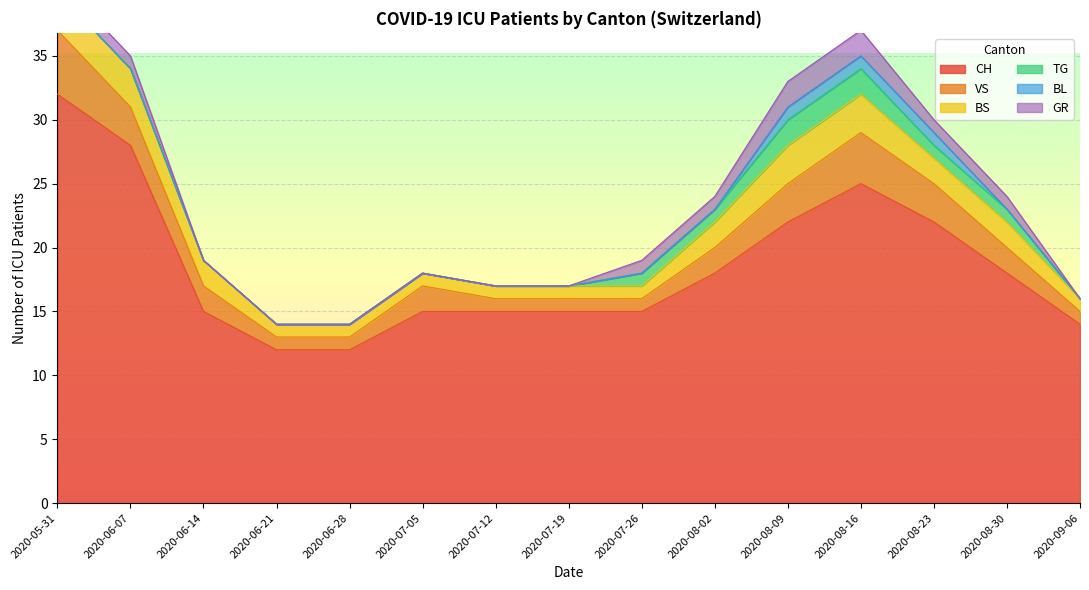

True or false: TG has more than 0 interior local peaks.

False